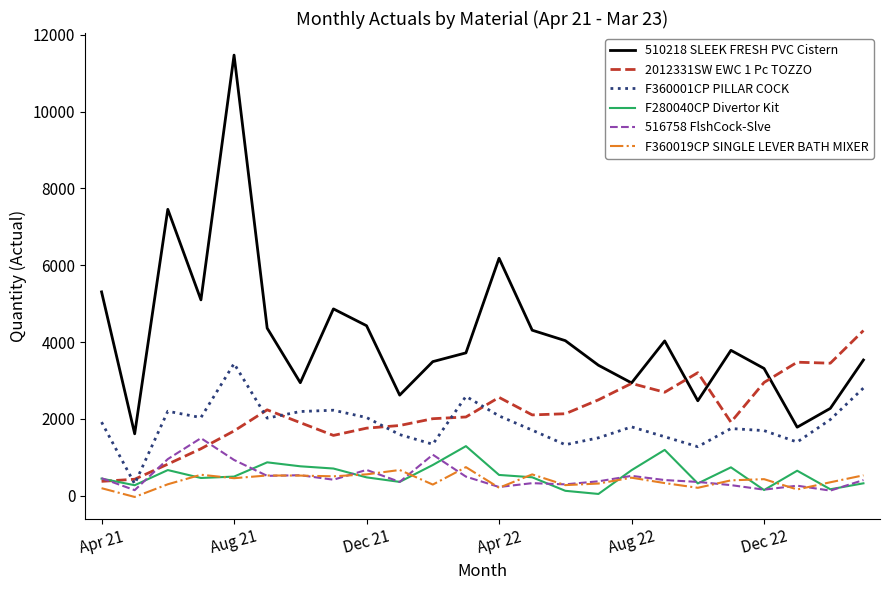

Is this an area chart (filled region under the line)?

No